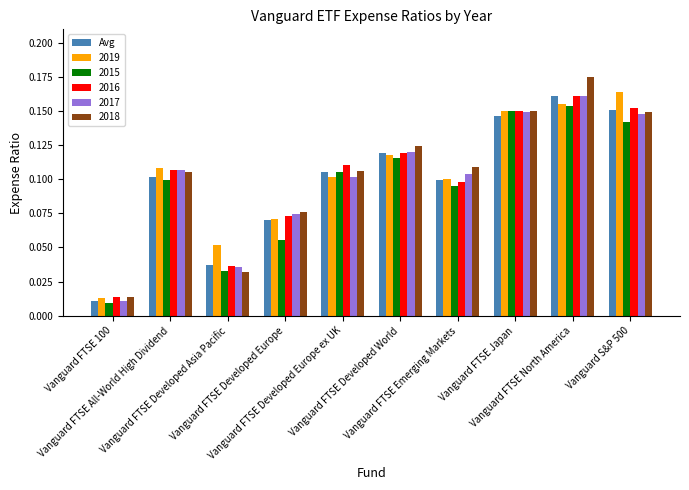

Which series has the largest range (max minus min)?

2018